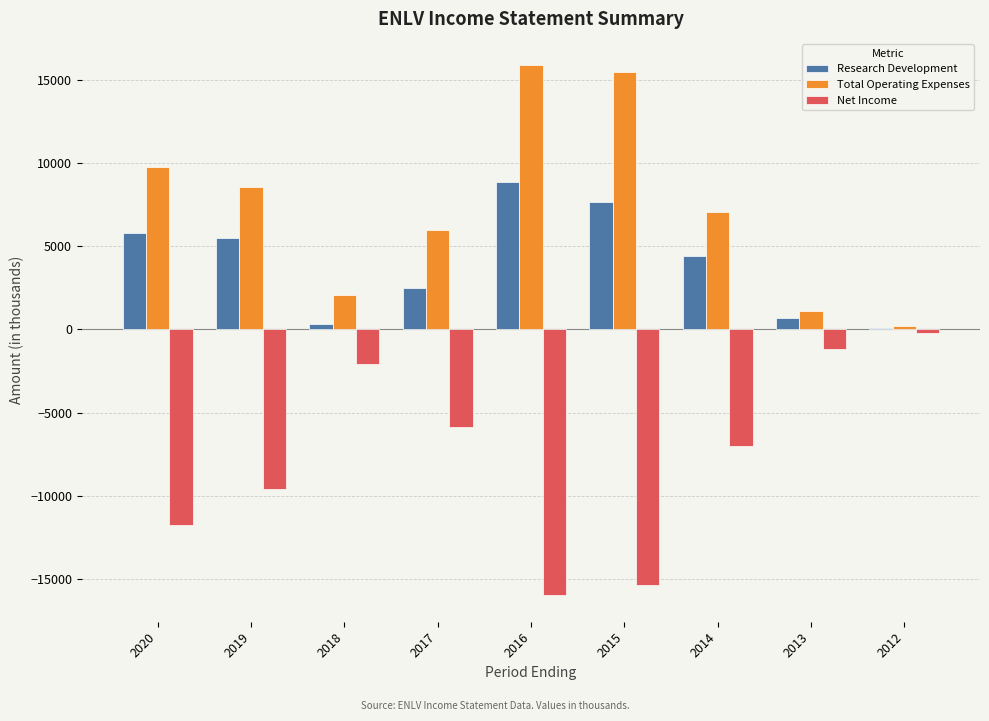

What are all the series names shown in the legend?

Research Development, Total Operating Expenses, Net Income